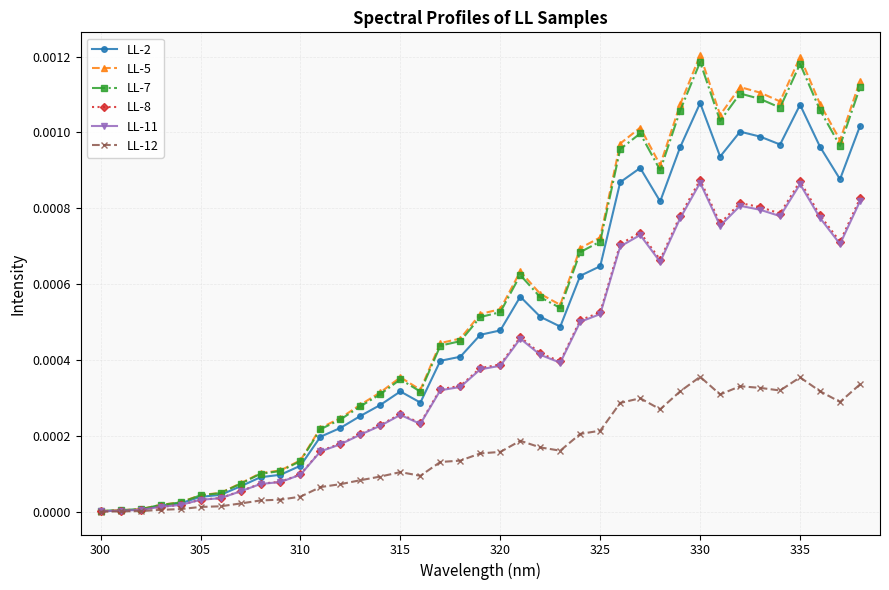

Which series has the widest spread of values?

LL-5